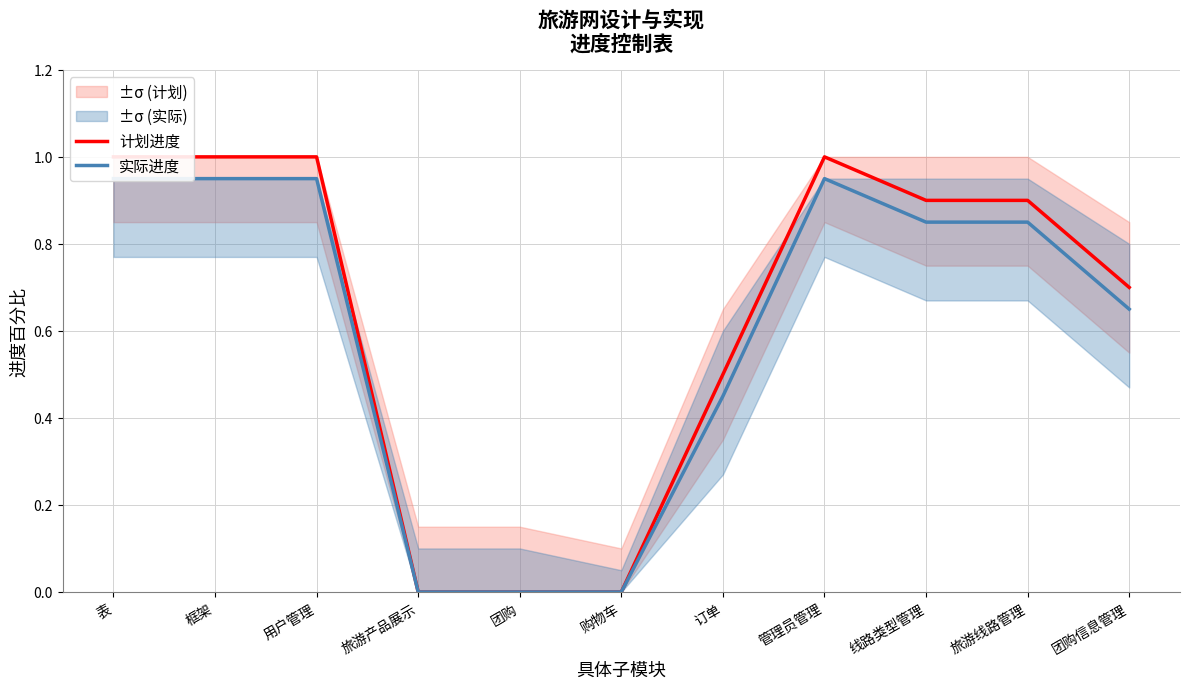

At which label is 实际进度 closest to 0?

旅游产品展示